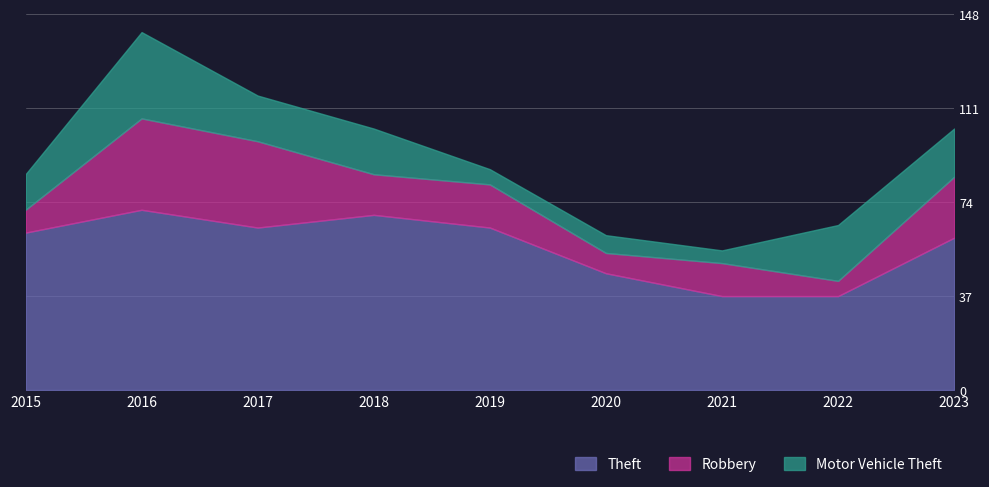

Which series ends up on top after the final intersection of Motor Vehicle Theft and Robbery?

Robbery